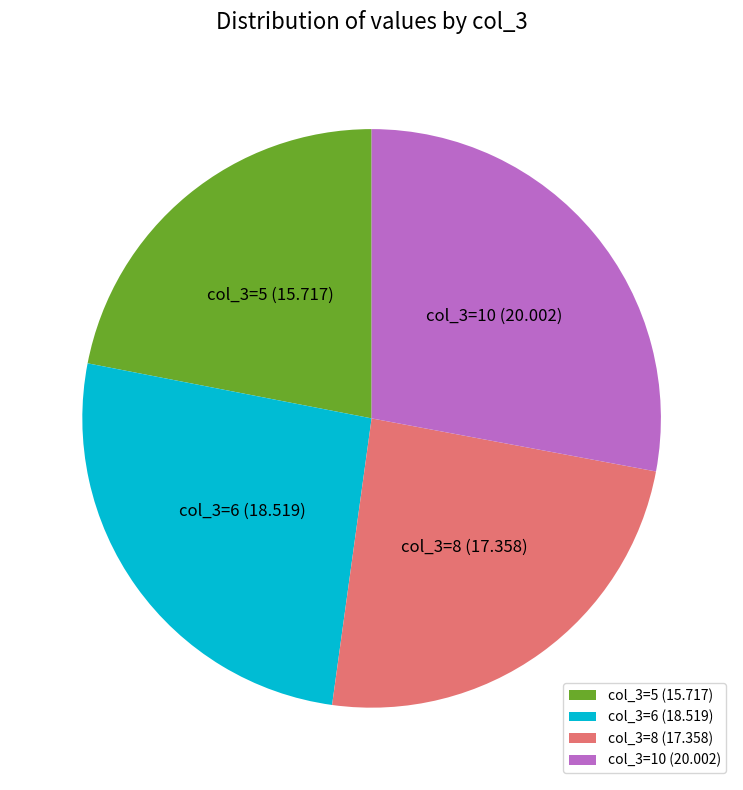

Combined, do col_3=8 (17.358) and col_3=10 (20.002) account for over 50%?

Yes